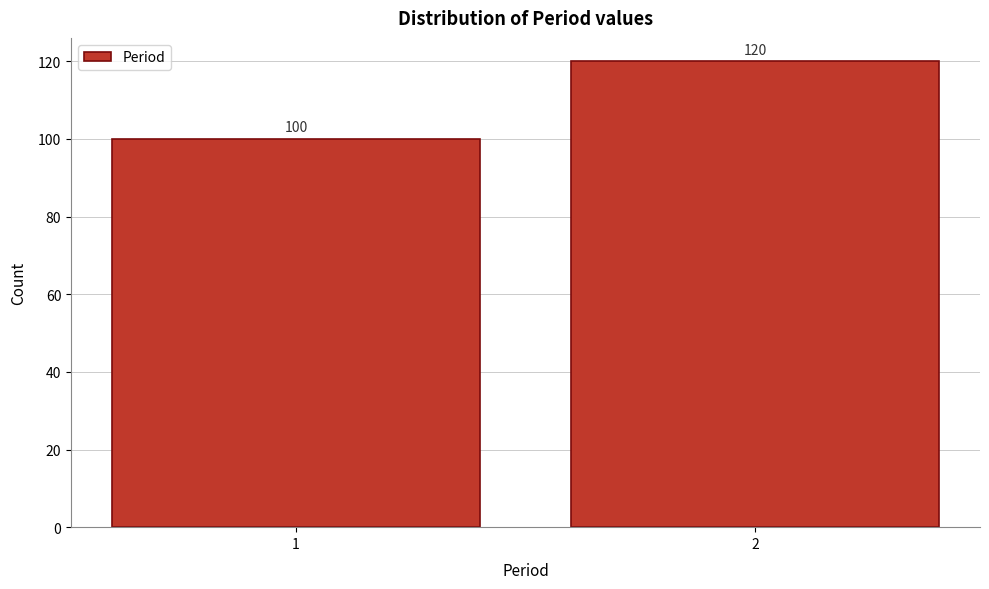

Reading left to right, list all the values displayed in this chart.

1=100	2=120